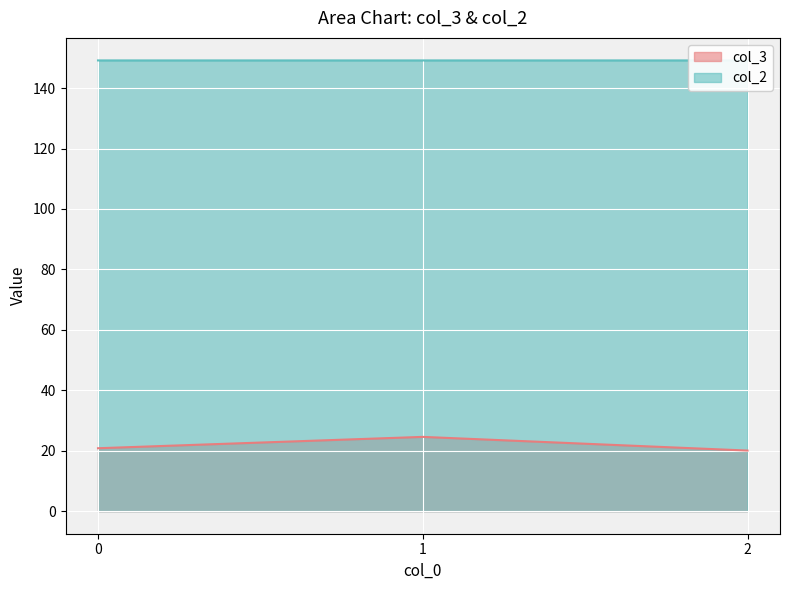

The col_3 series shows 17.0 at 1. True or false?

False